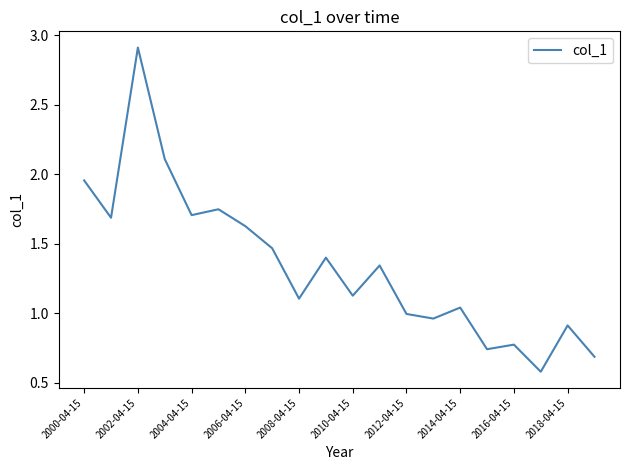

What is the smallest value displayed?

0.6